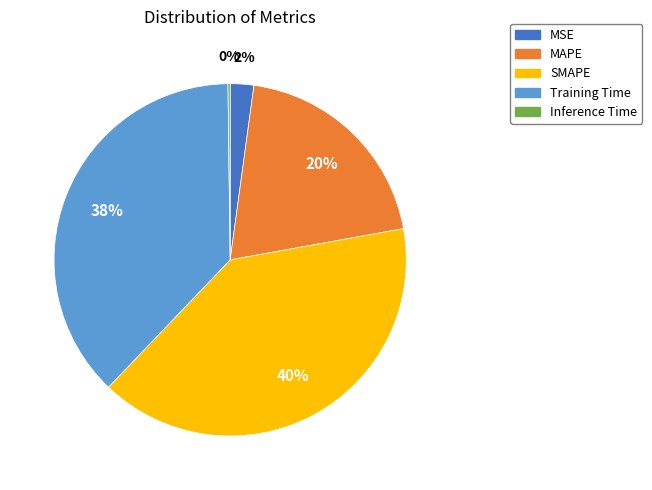

Does any single category account for the majority?

No